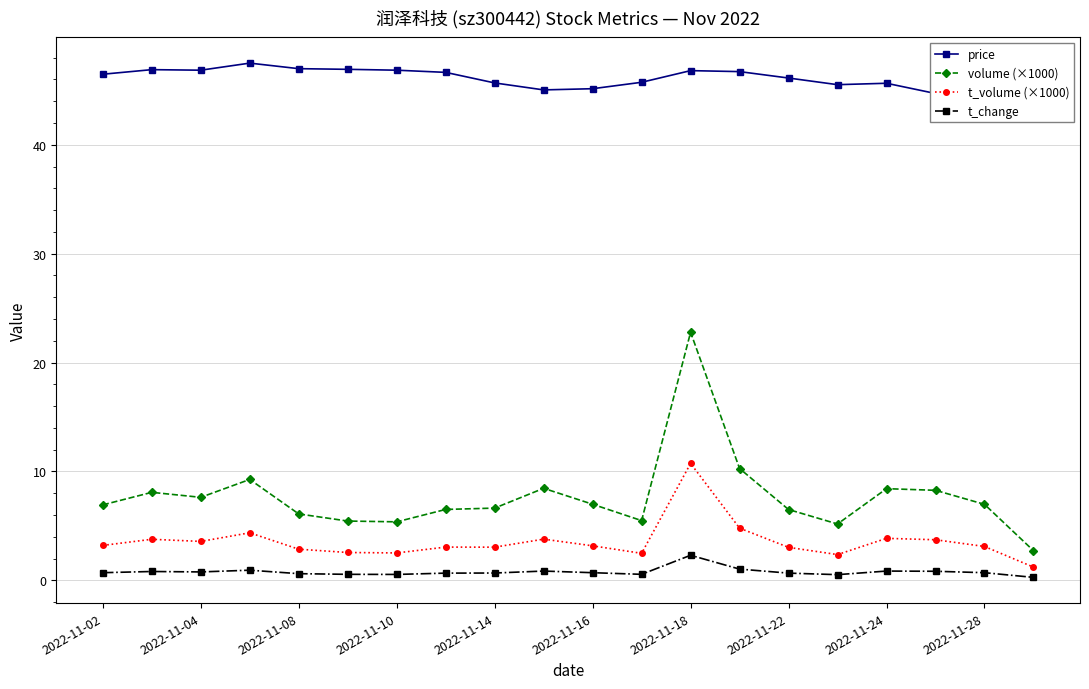

At which label does price first exceed 46?

2022-11-02